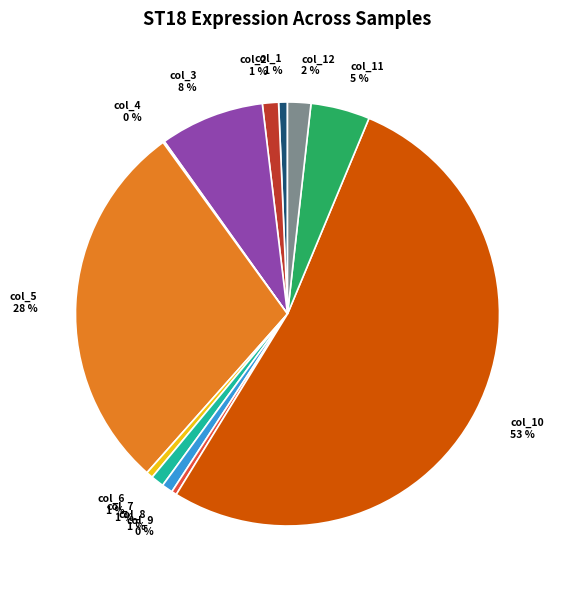

The col_1 slice represents 1% of the pie. True or false?

True